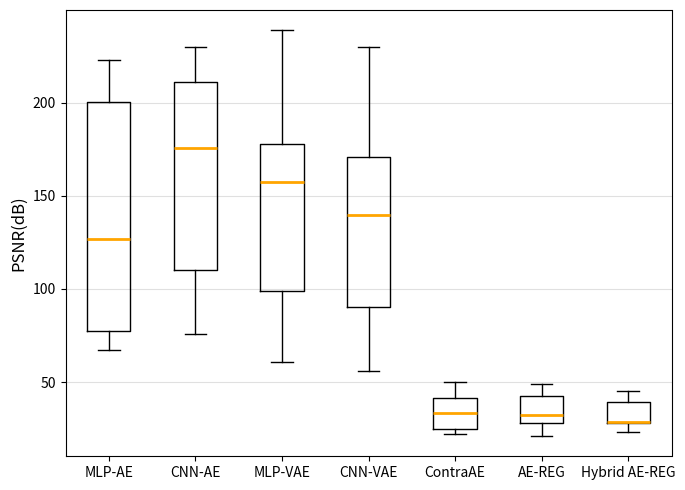

Where is the lower edge of the box for ContraAE on the y-axis? The values are not printed on the chart, so give them approximately, as read against the axis.

25